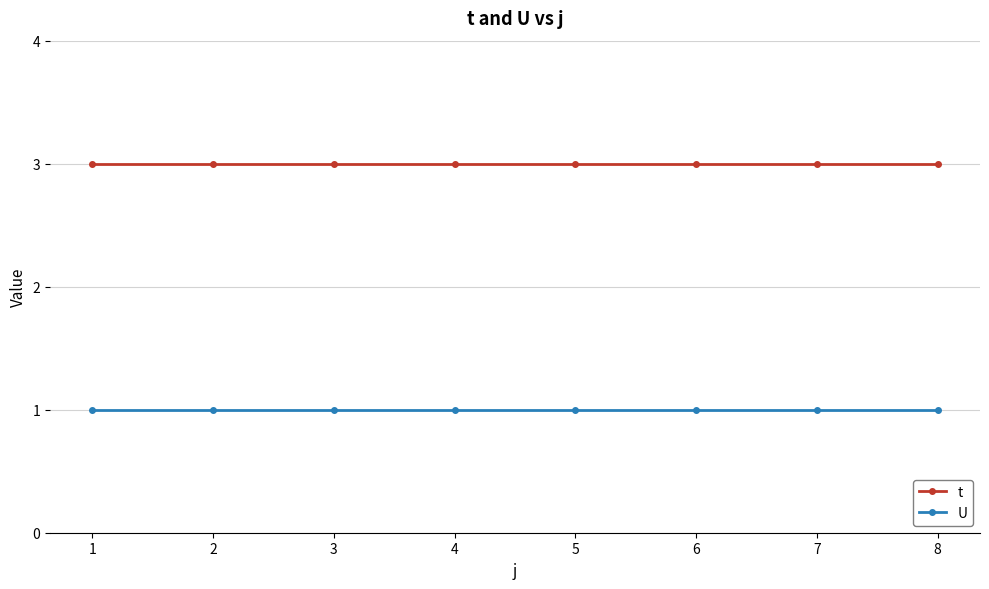

Rank the series by their maximum value, from highest to lowest.

t, U